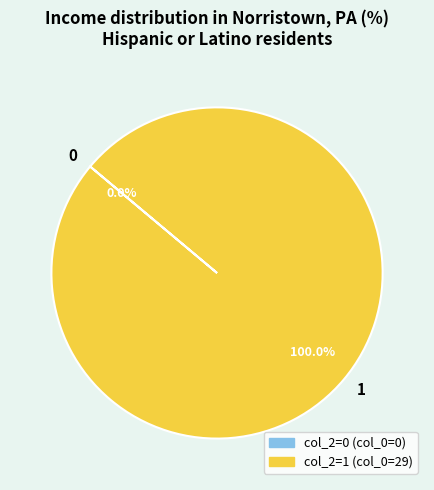

Does any single category account for the majority?

Yes